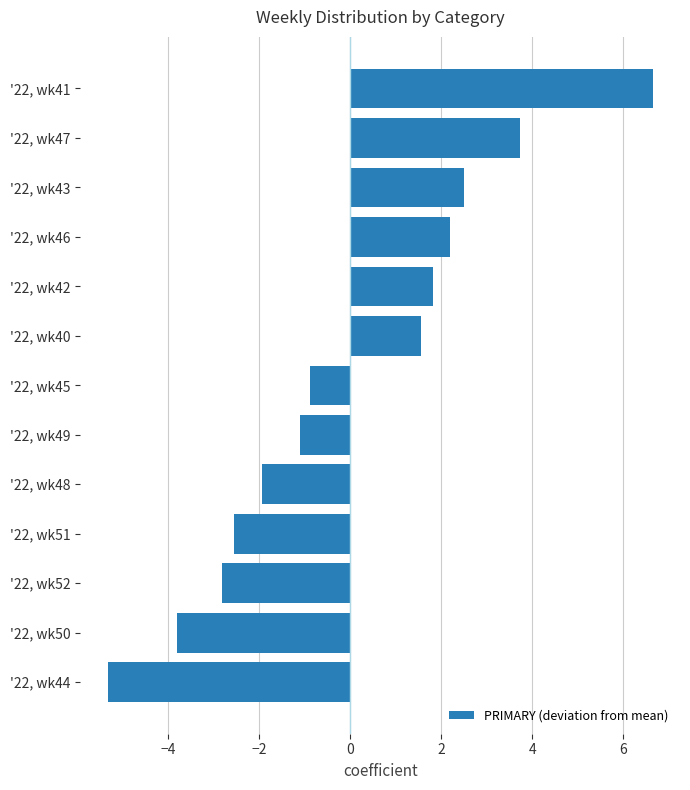

Rank the categories by value from highest to lowest.

'22, wk41, '22, wk47, '22, wk43, '22, wk46, '22, wk42, '22, wk40, '22, wk45, '22, wk49, '22, wk48, '22, wk51, '22, wk52, '22, wk50, '22, wk44